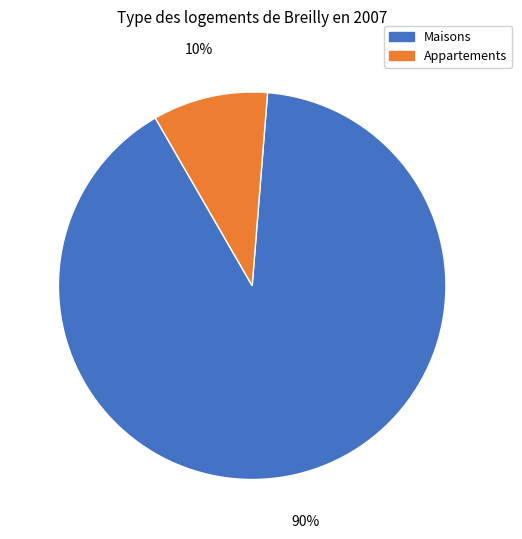

Count the number of slices in the pie.

2